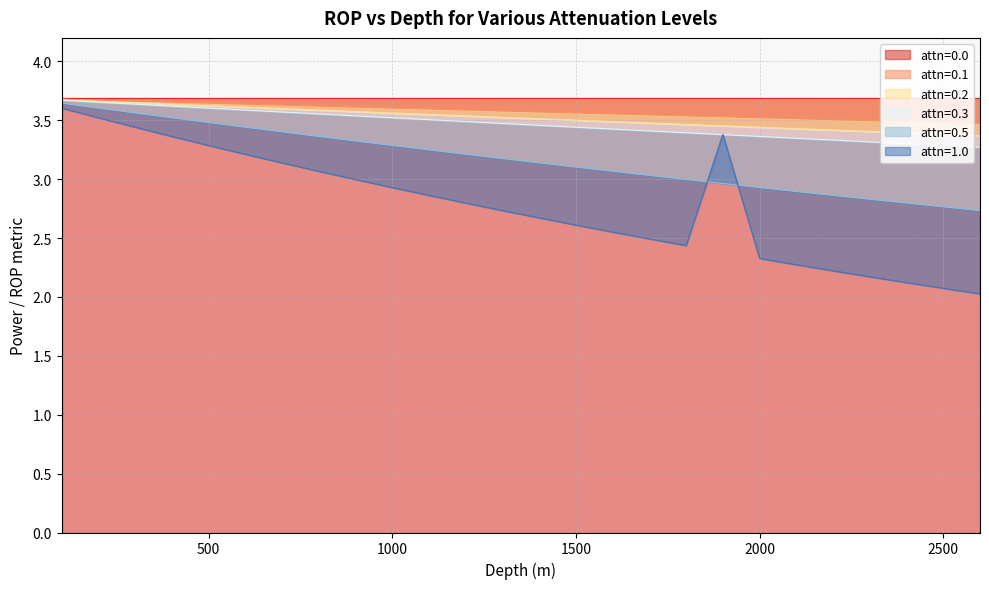

What value does the attn=0.5 series have at 700?

3.4